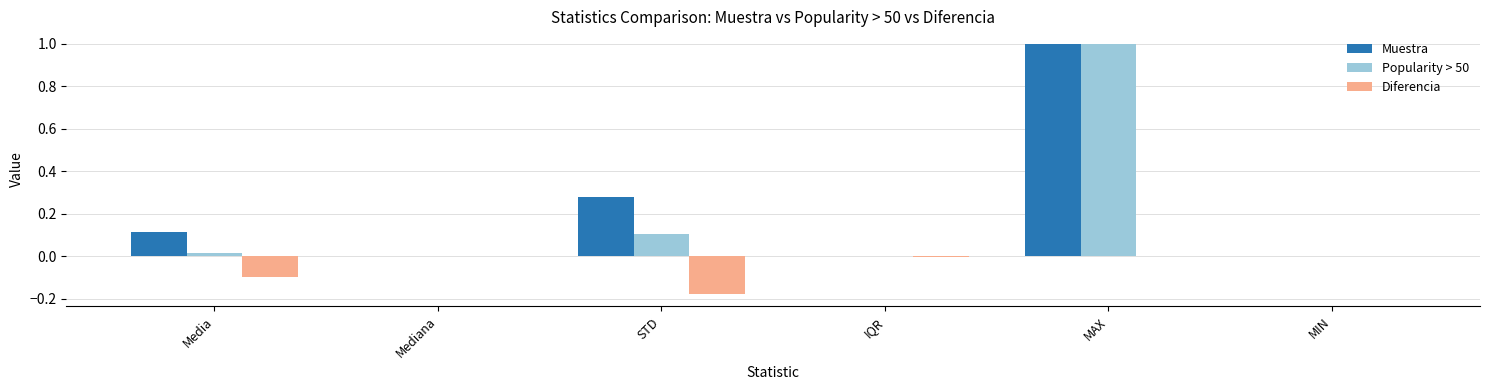

What is the total value across all series at MAX?

2.0